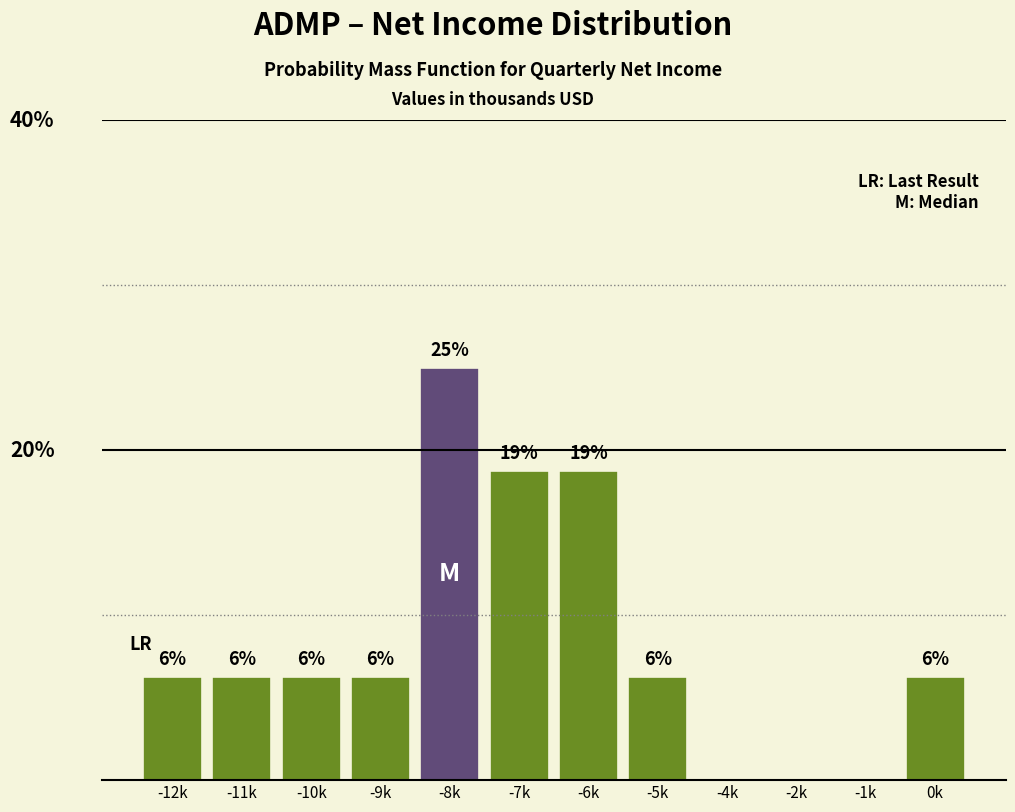

Are the bars horizontal?

No